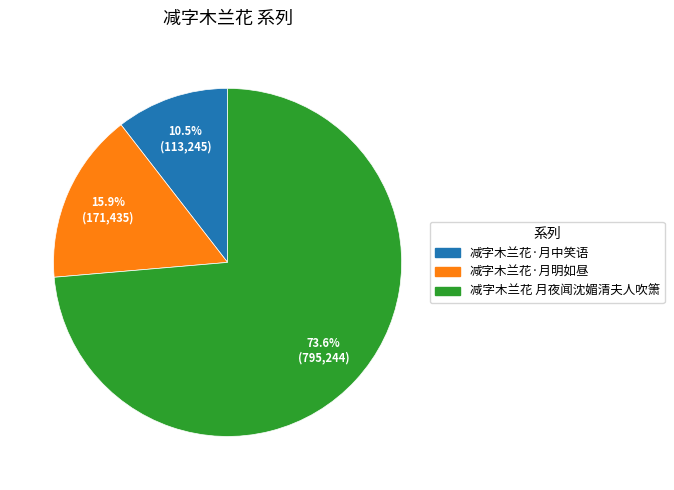

To the nearest percent, what is the difference between the largest and smallest slice percentages?

63%